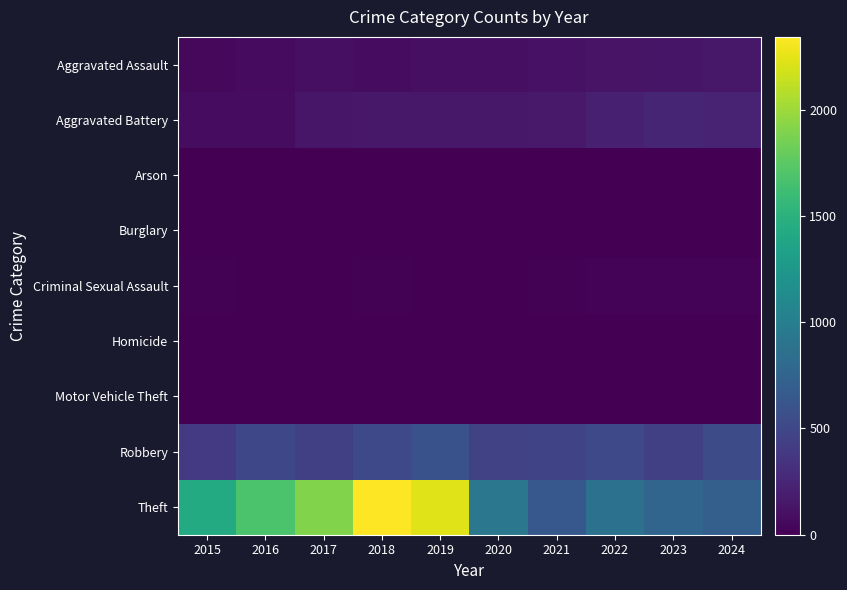

At which category is the sum across all series the highest?

2018